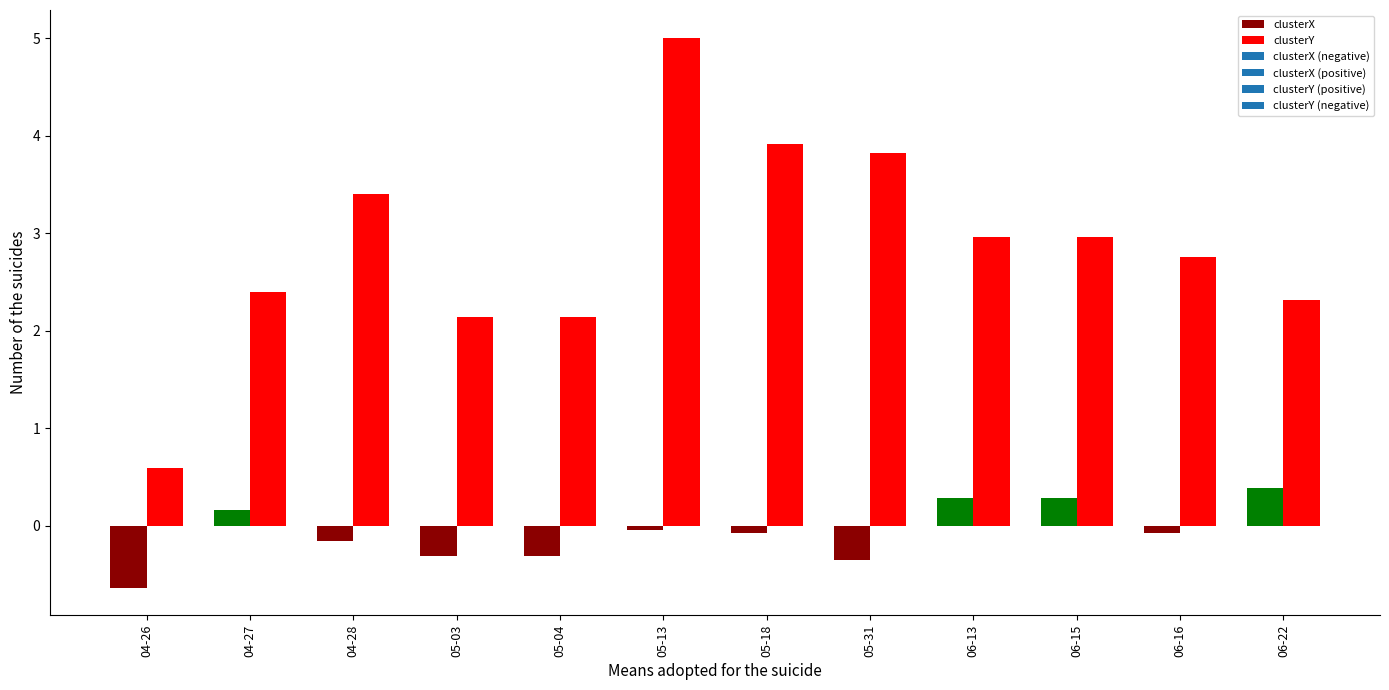

What is the sum of all clusterX values?

-0.8